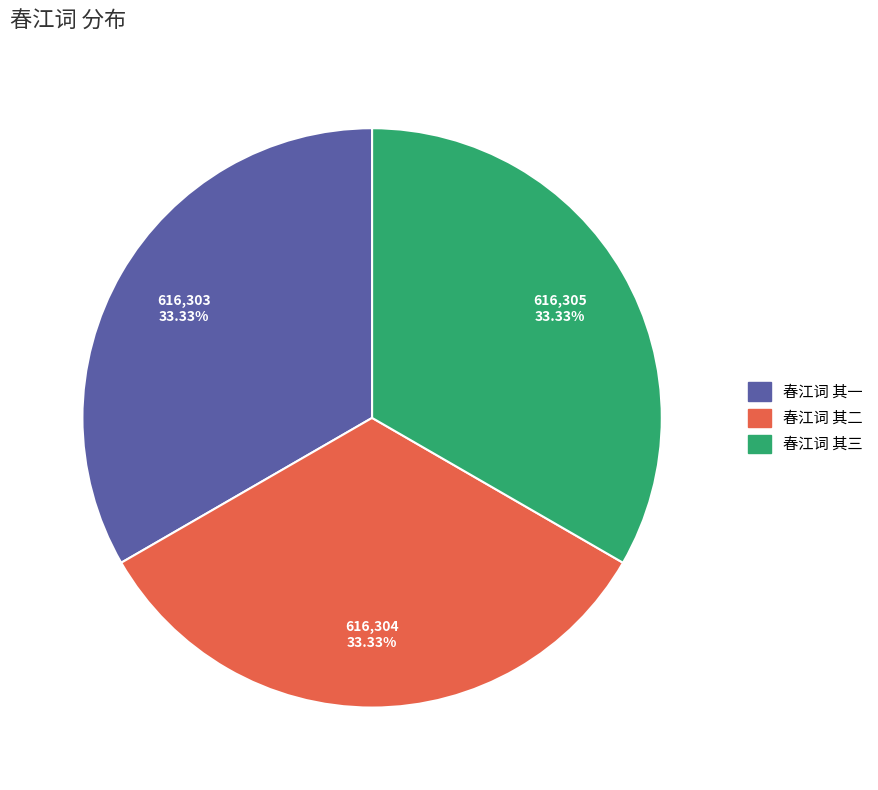

What is the ratio of the value at 春江词 其一 to the value at 春江词 其三?

1.0